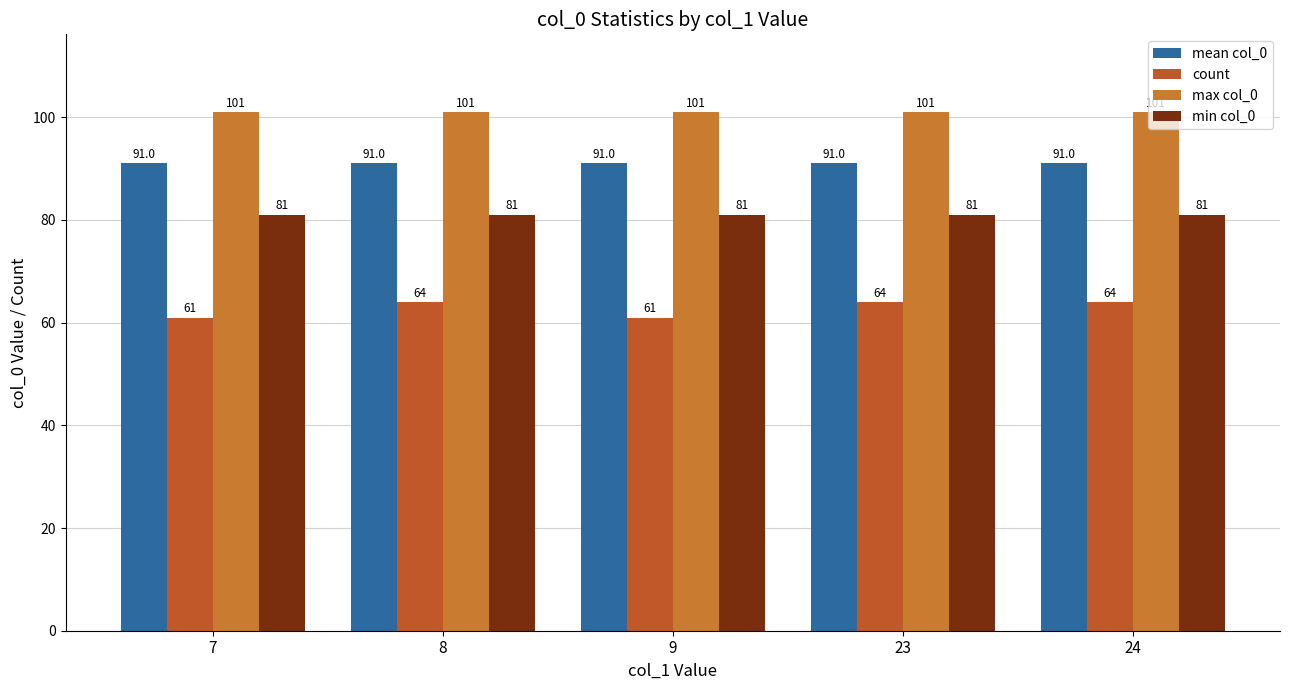

What is the average value of the mean col_0 series?

91